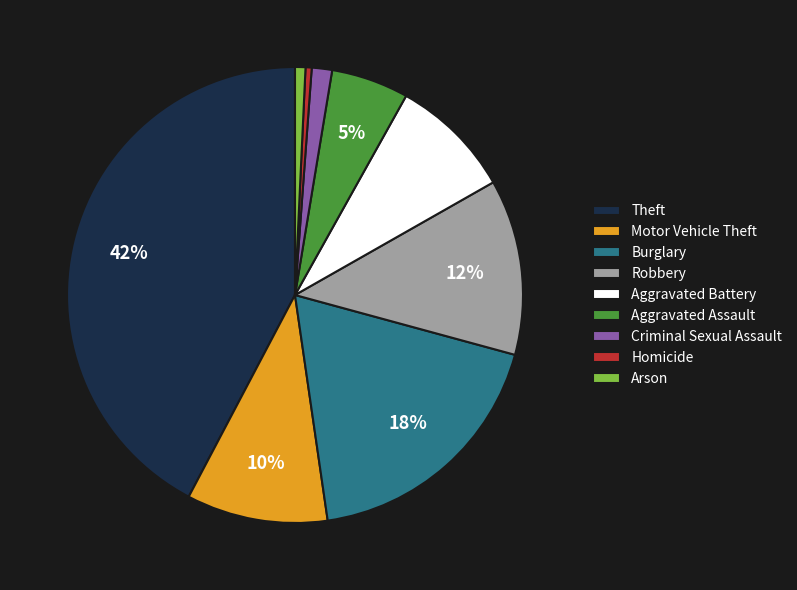

True or false: Robbery accounts for 12% of the total.

True